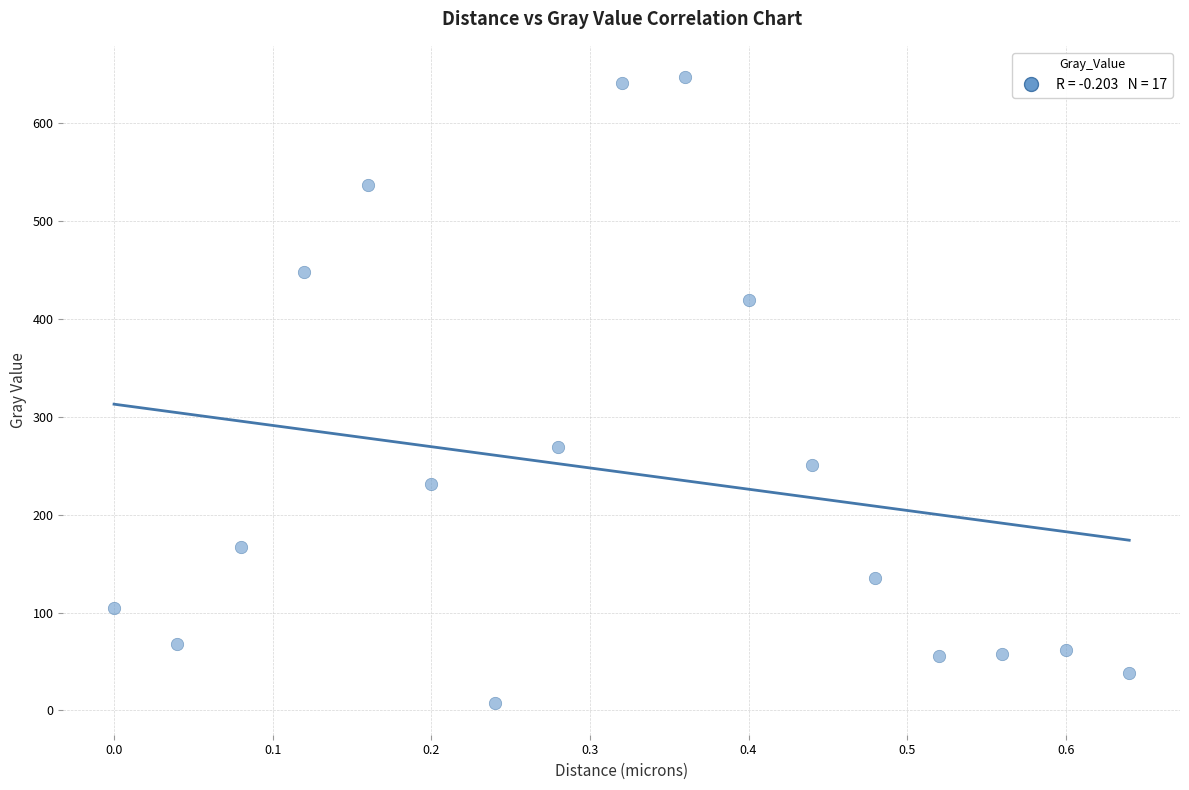

What Y value in the scatter plot is closest to 326?

269.2